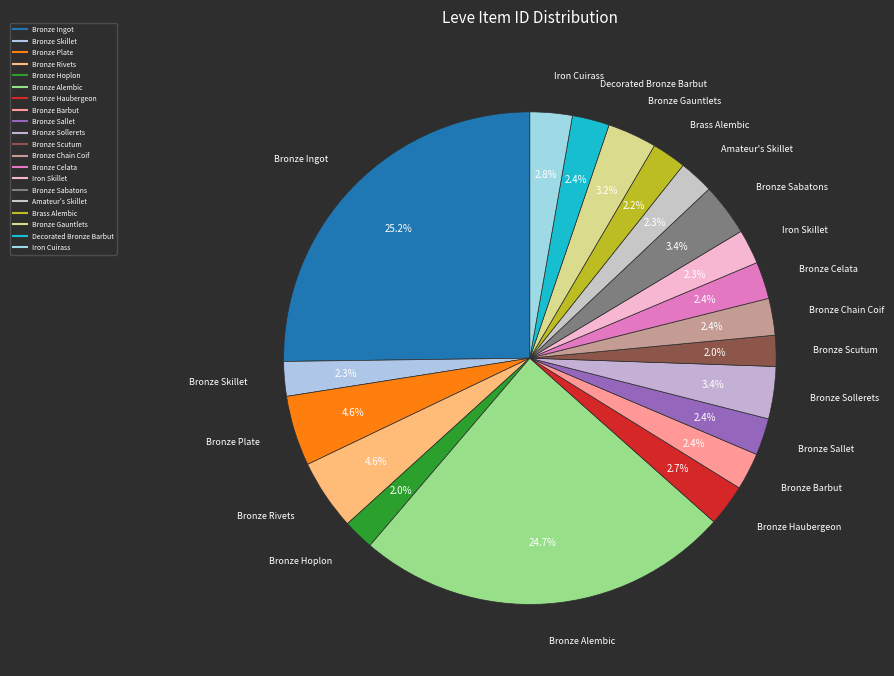

Which has a higher value, Bronze Barbut or Bronze Scutum?

Bronze Barbut